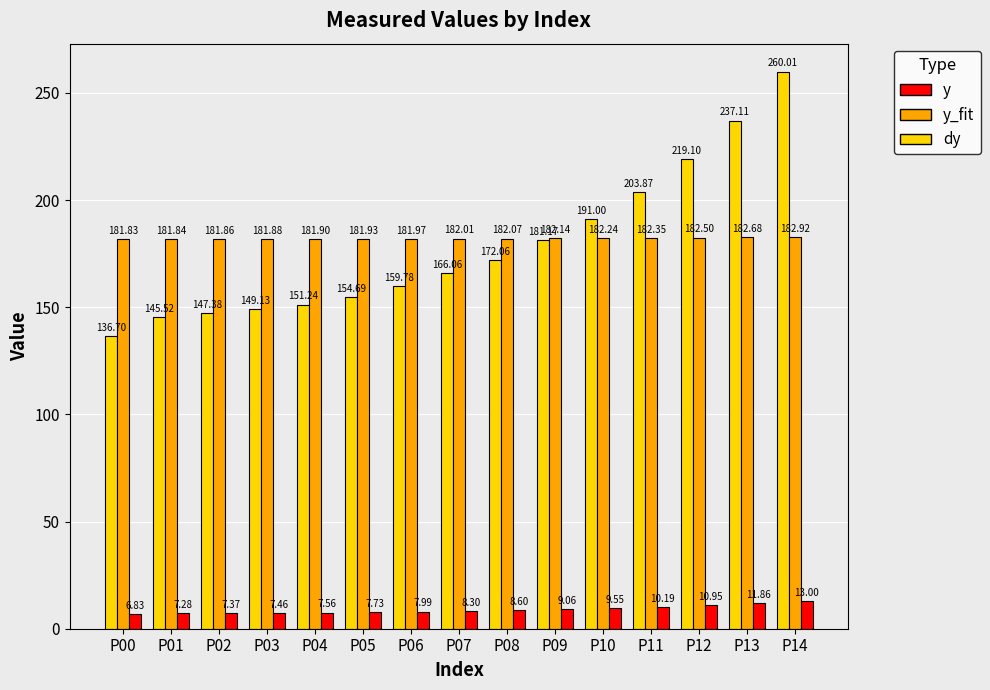

What is the sum of the dy values at P04 and P03?

15.0